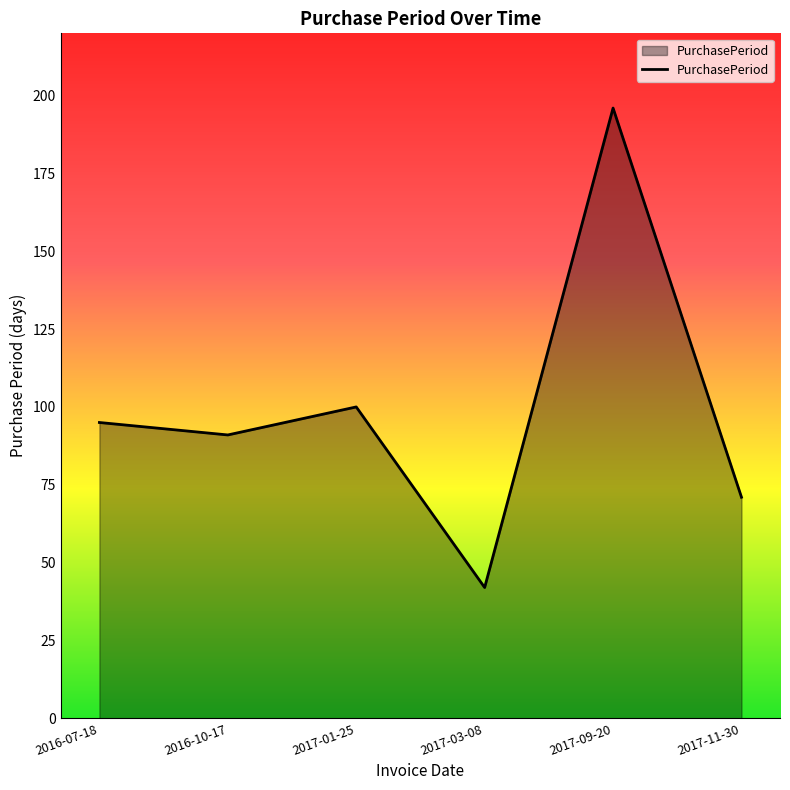

Approximately how many times larger is the value at 2016-10-17 compared to 2017-03-08?

2.2